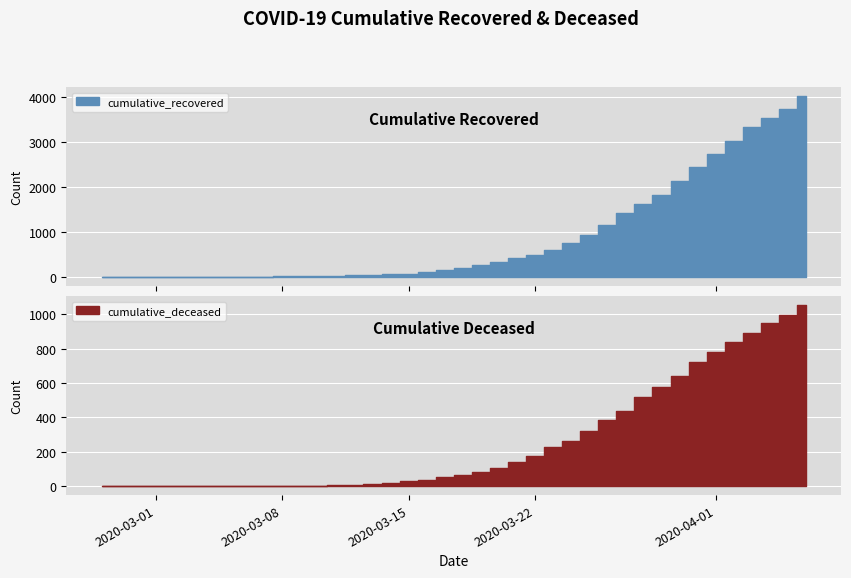

How many data points in cumulative_deceased are above 65?

19